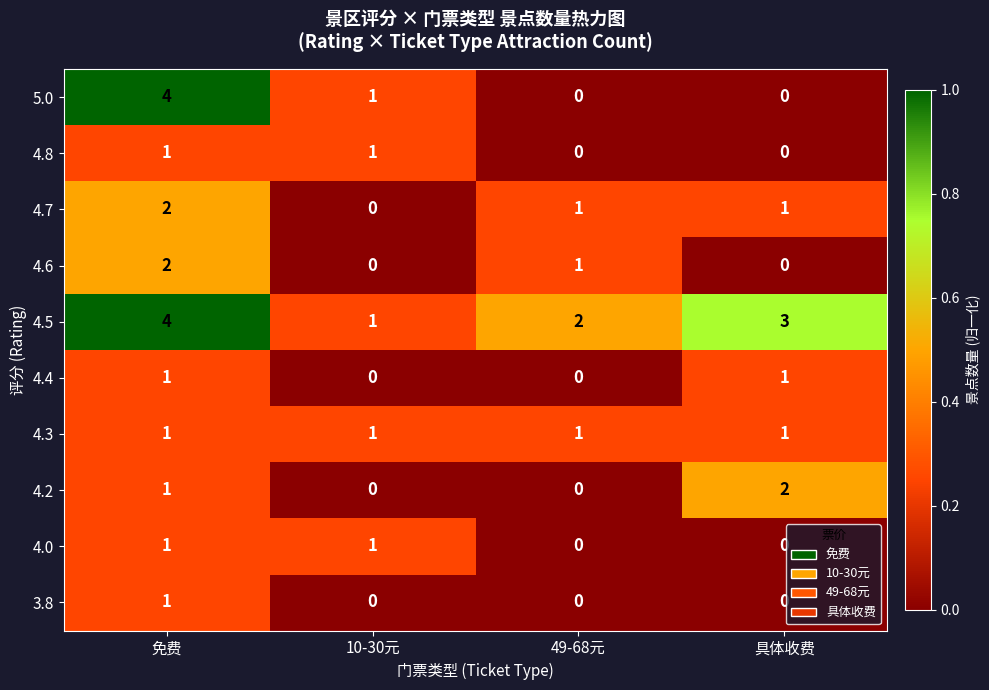

Which series has the largest range (max minus min)?

5.0